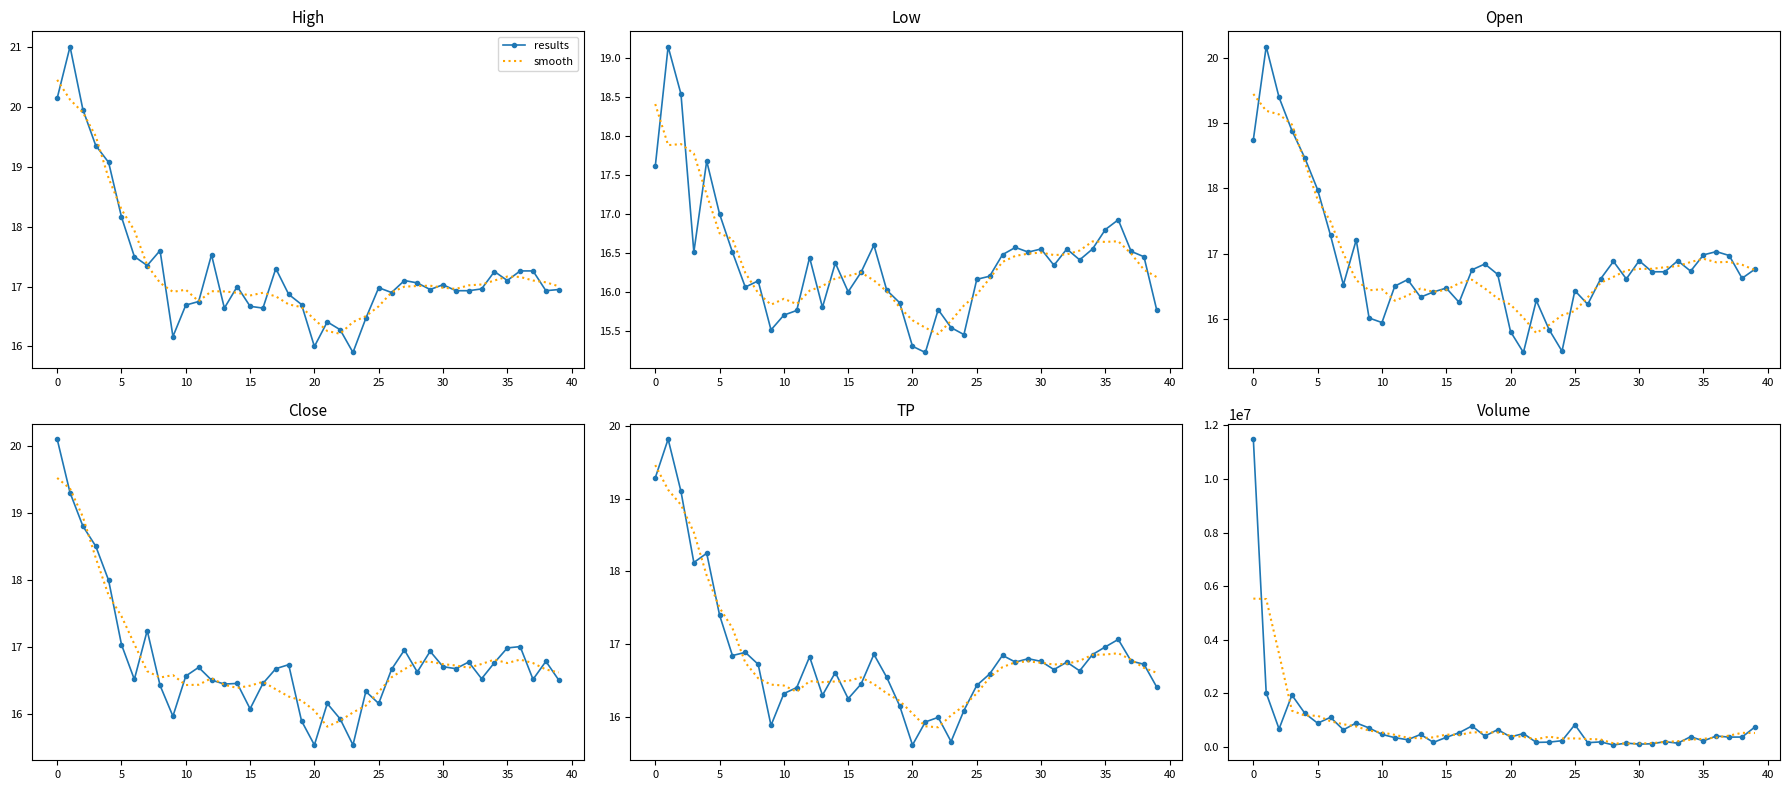

Which series has the largest range (max minus min)?

results